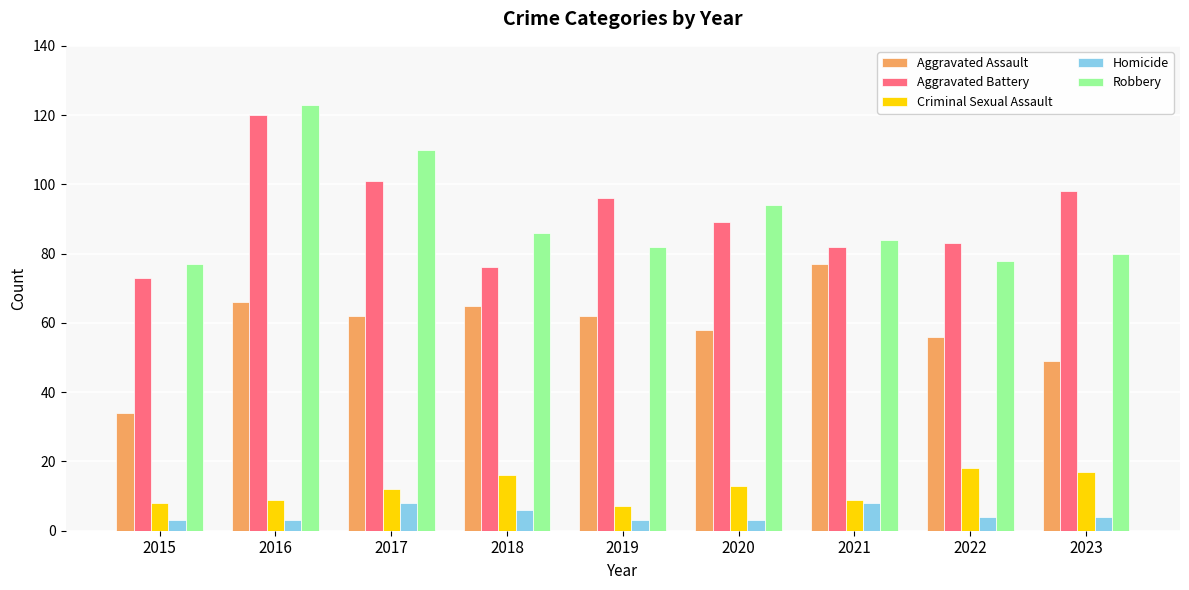

What is the difference between the Homicide values at 2018 and 2016?

3